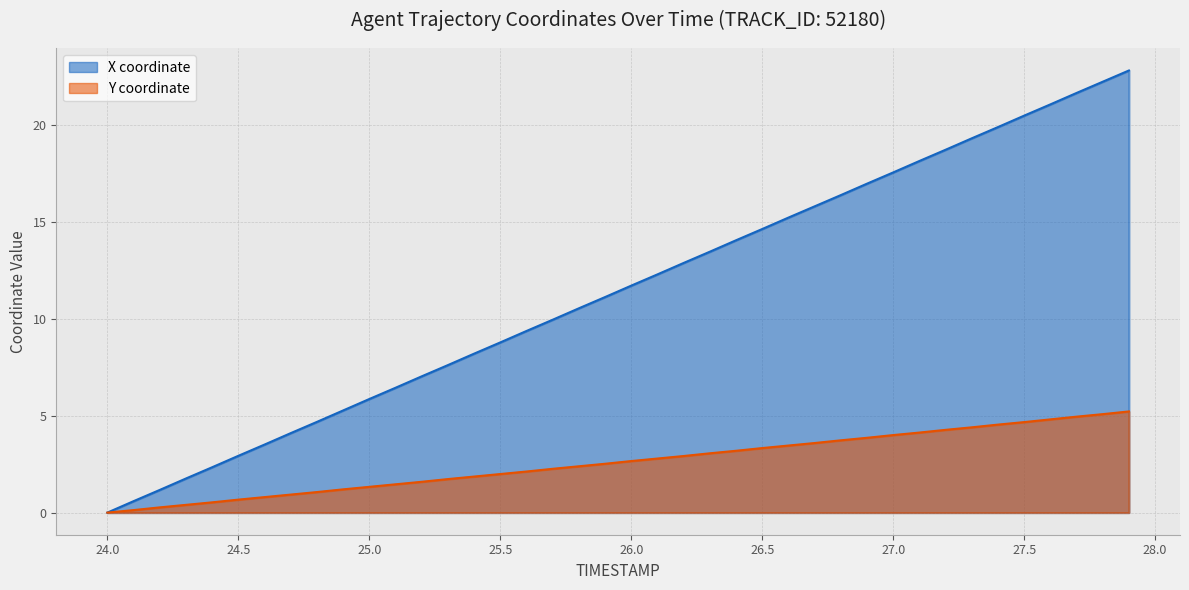

True or false: X and Y intersect in this chart.

False